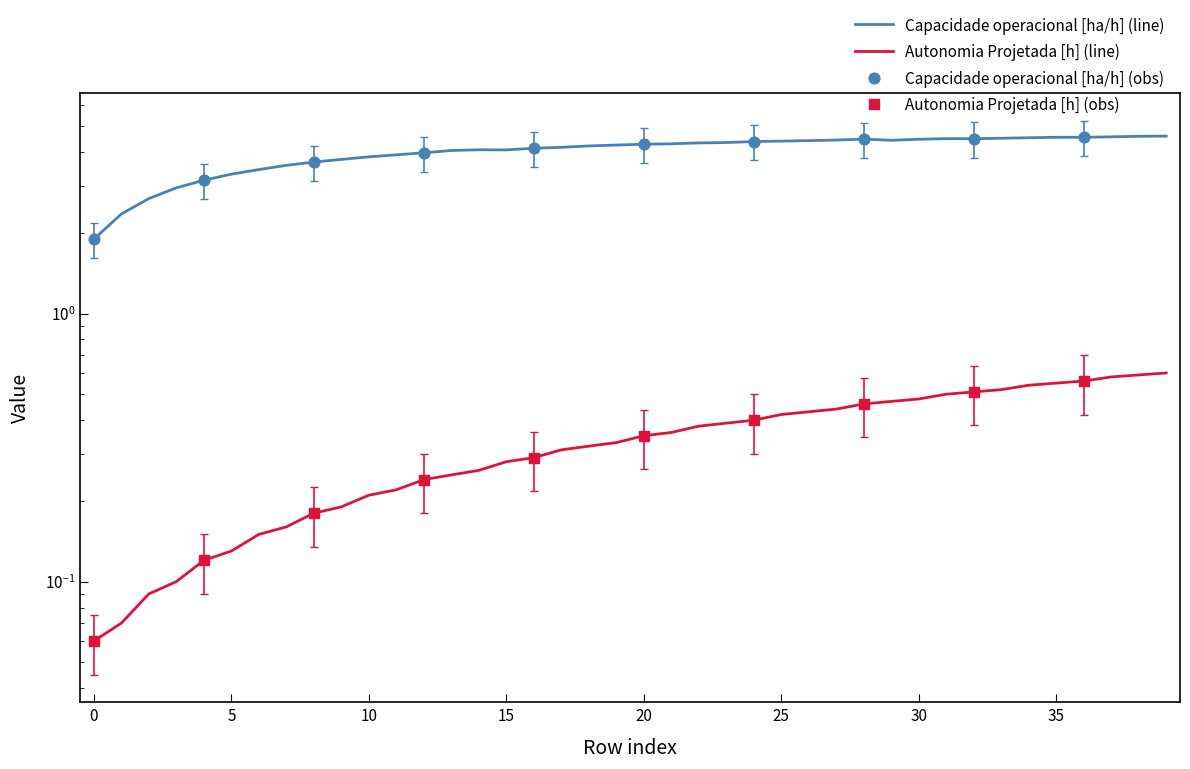

Is the value of Capacidade operacional [ha/h] at 15 greater than the value of Autonomia Projetada [h] at 32?

Yes